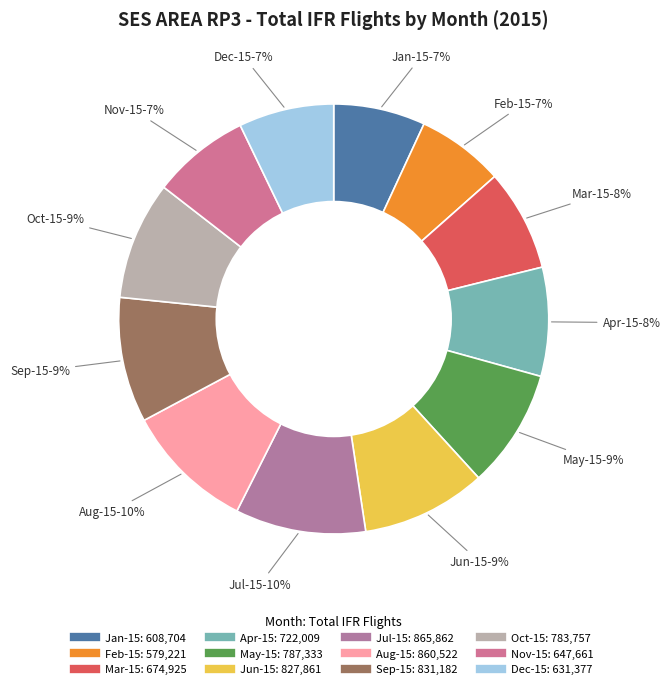

Do Oct-15 and Nov-15 together represent more than half of the pie?

No